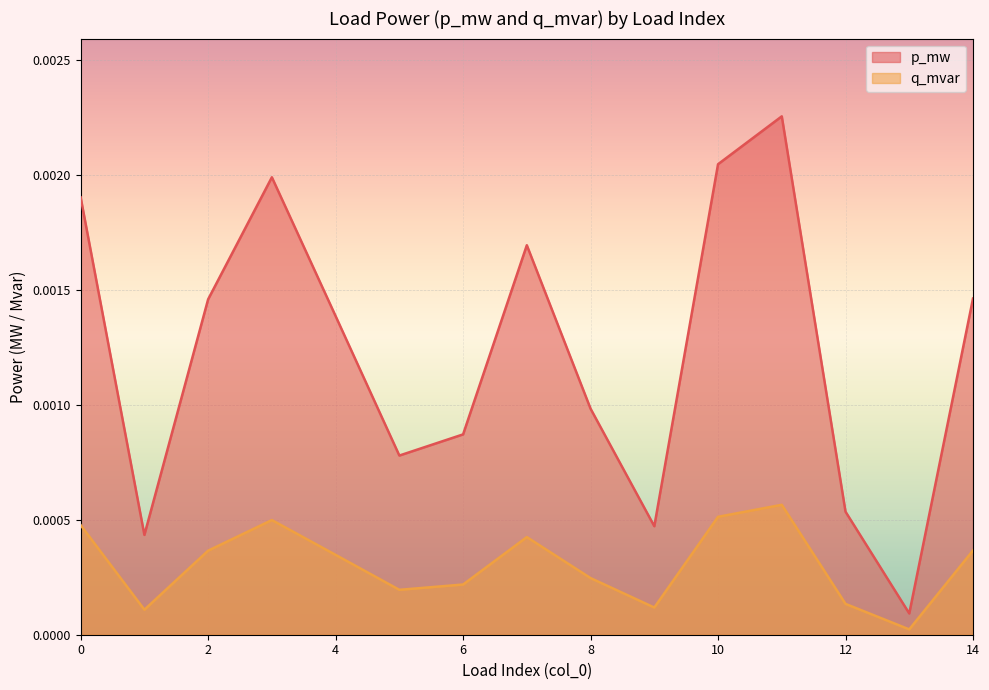

The value of p_mw at 8 is 0.0. True or false?

False